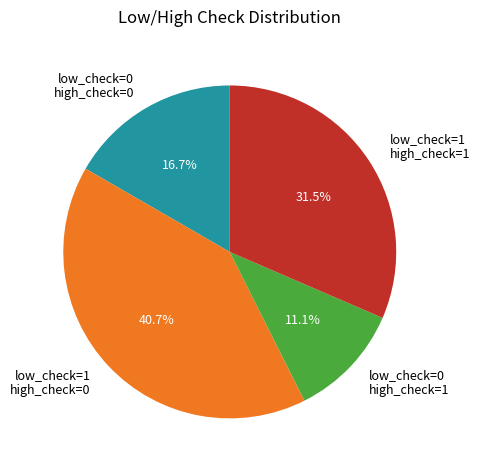

Do low_check=1 high_check=0 and low_check=1 high_check=1 together represent more than half of the pie?

Yes